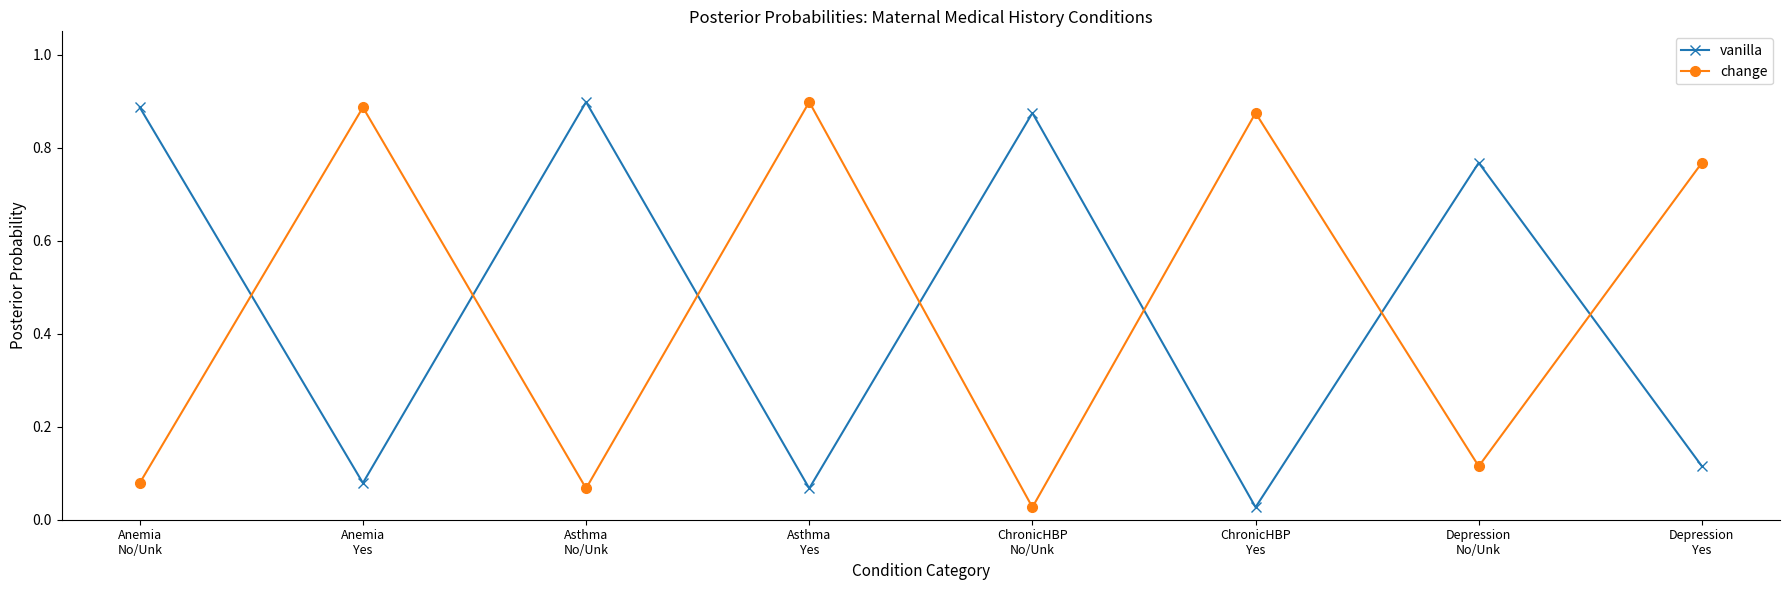

Rank the series at Asthma
No/Unk from highest to lowest value.

vanilla, change